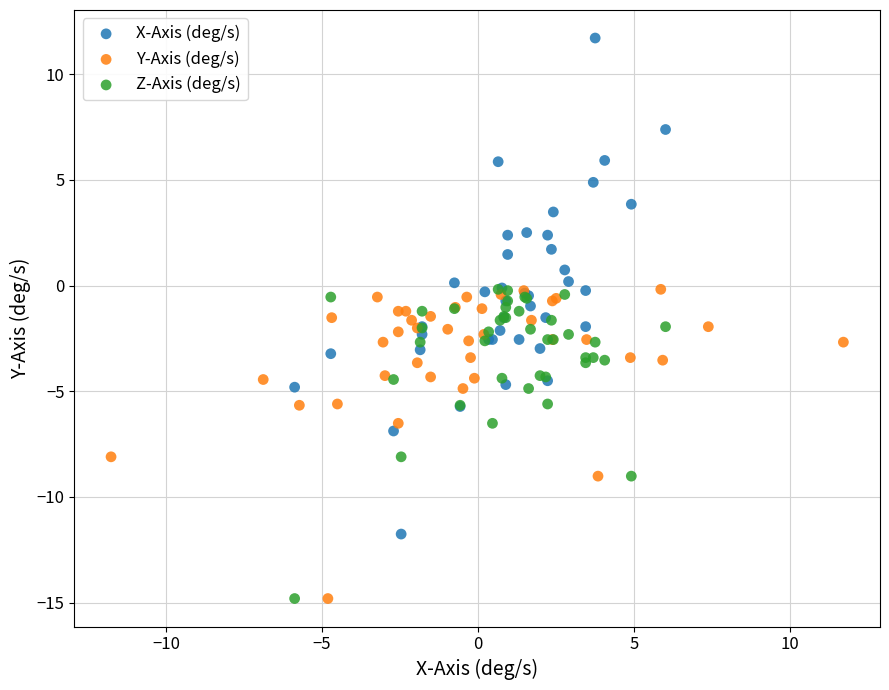

Which series contains the highest Y value?

X-Axis (deg/s)